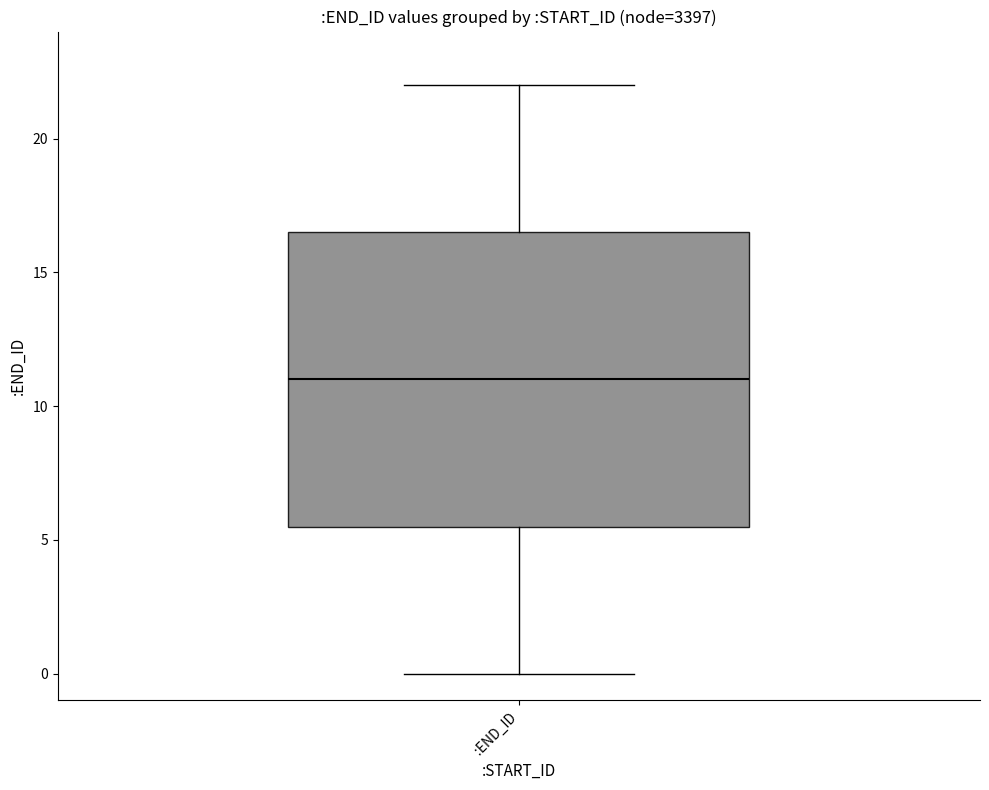

Where does the median line of the box for :END_ID sit on the y-axis? The values are not printed on the chart, so give them approximately, as read against the axis.

11.0